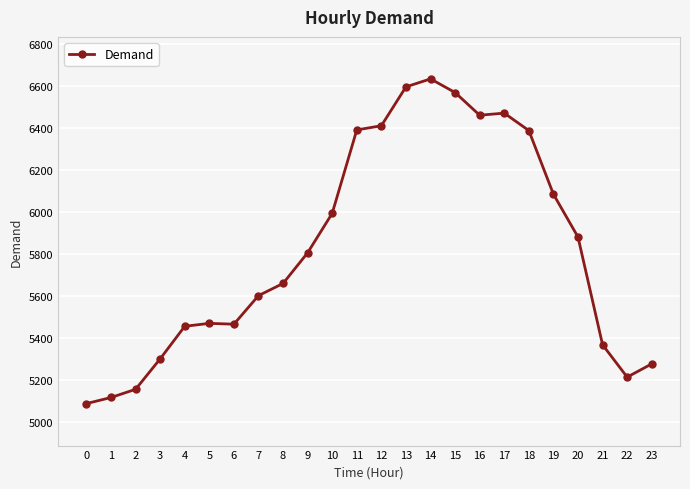

What is the sum of all values?

139838